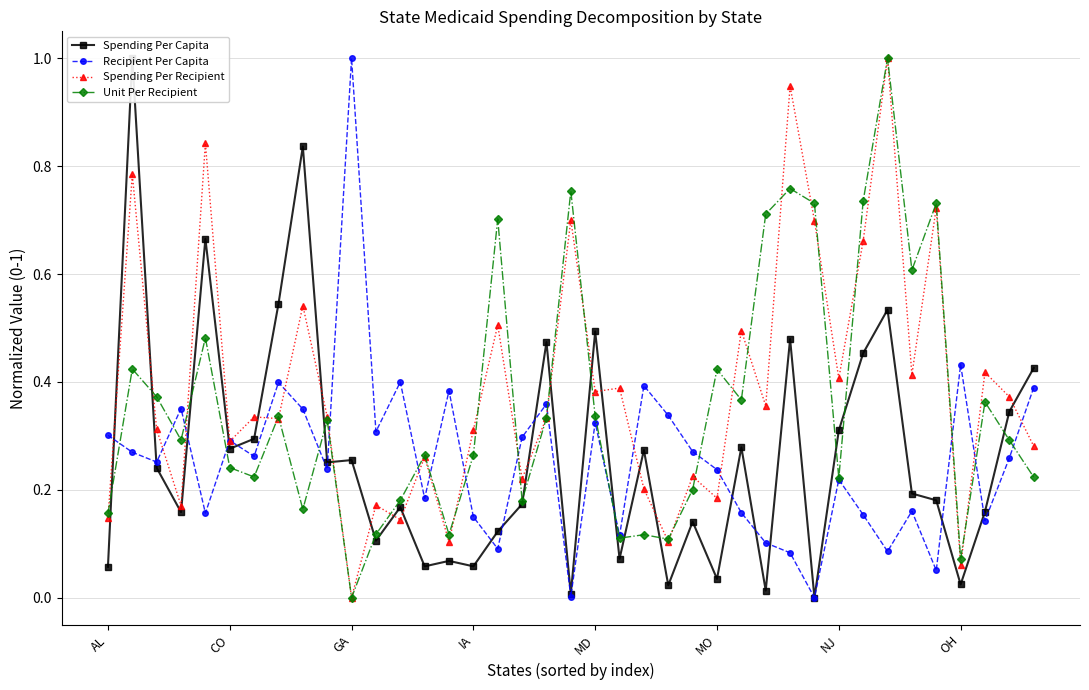

What is the approximate value of Unit Per Recipient at 38?

0.2